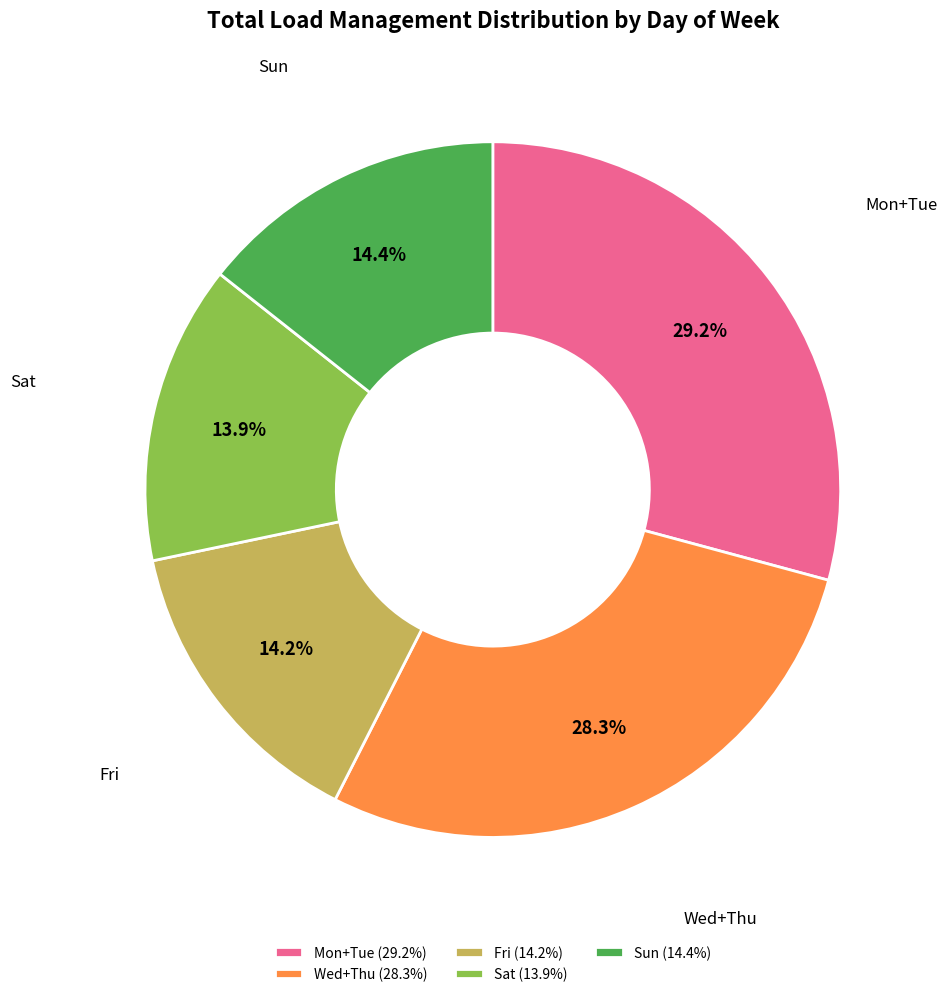

To the nearest percent, what is the average slice percentage?

20%